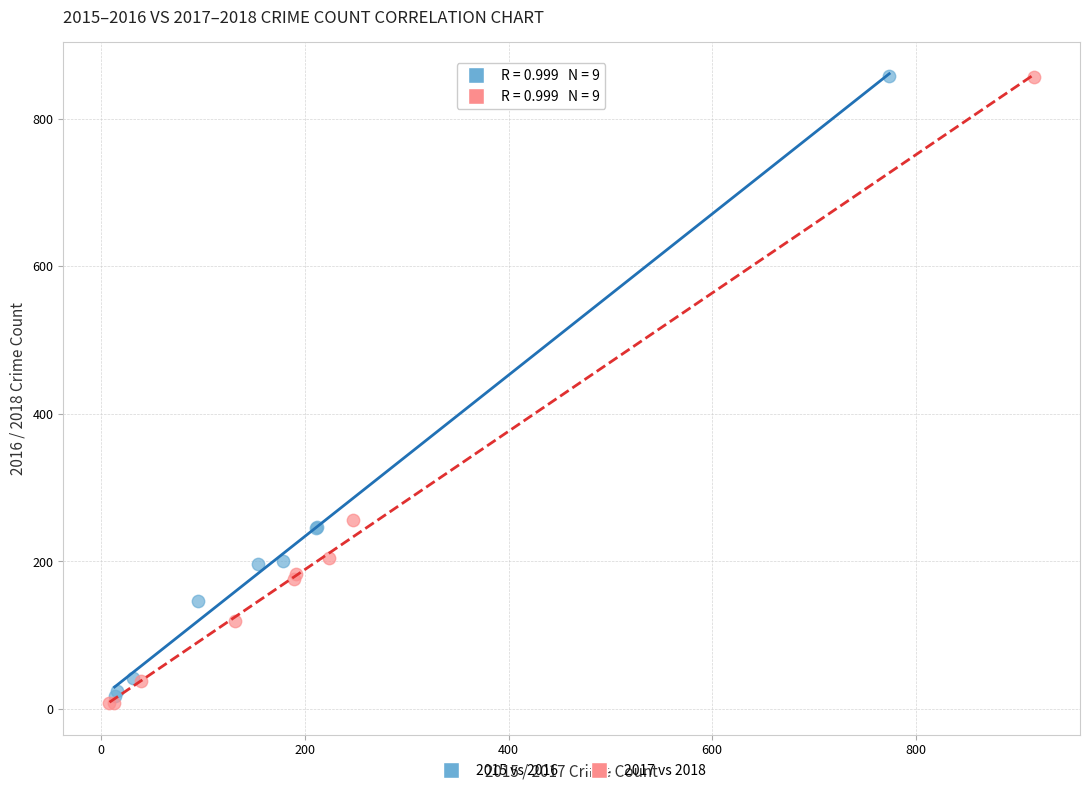

Which series has the largest Y range (max minus min)?

2017 vs 2018